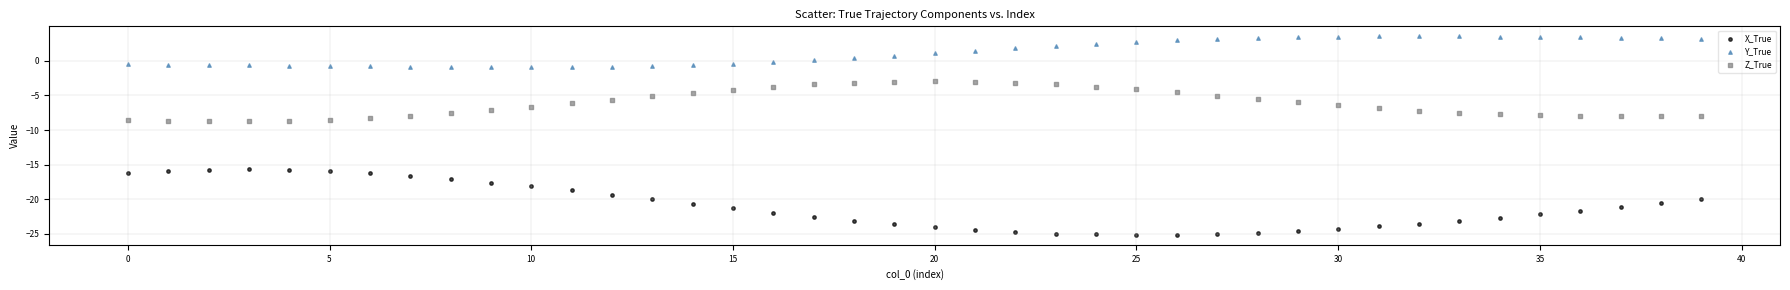

Across all data points, what is the range of Y values (max minus min)?

28.7